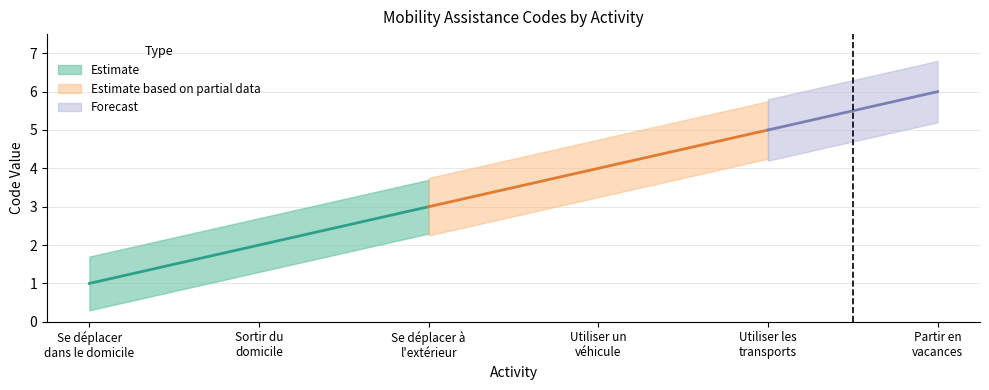

Reading left to right, what are all the values shown in this chart?

Se déplacer
dans le domicile=1	Sortir du
domicile=2	Se déplacer à
l'extérieur=3	Utiliser un
véhicule=4	Utiliser les
transports=5	Partir en
vacances=6